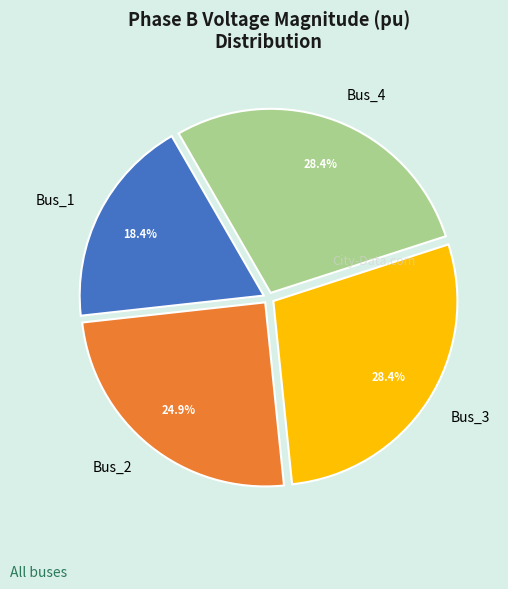

Does any single category account for the majority?

No